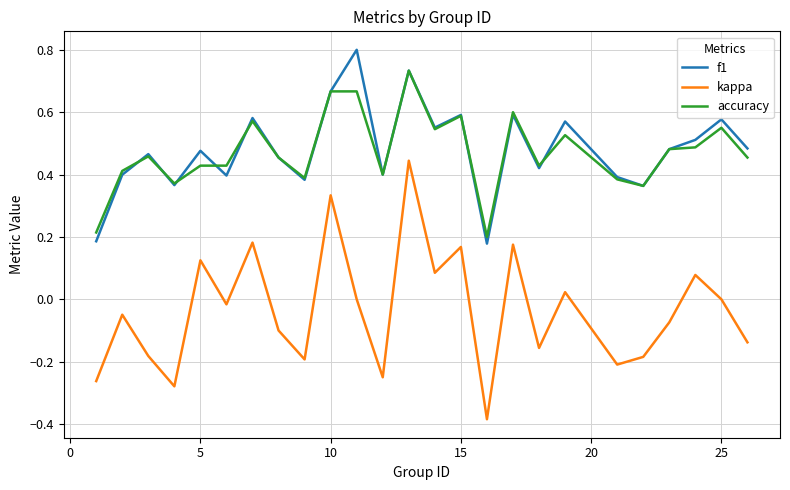

True or false: f1 and kappa cross at least once.

False